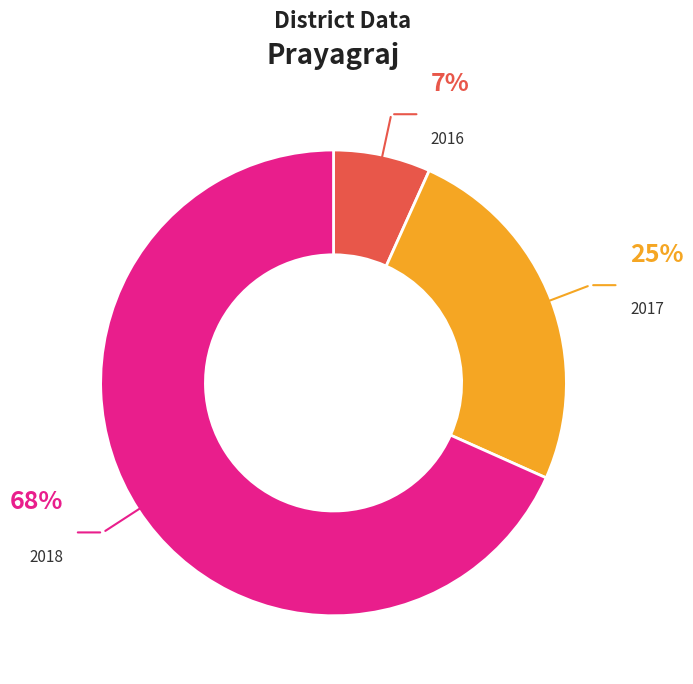

True or false: 2017 accounts for 25% of the total.

True